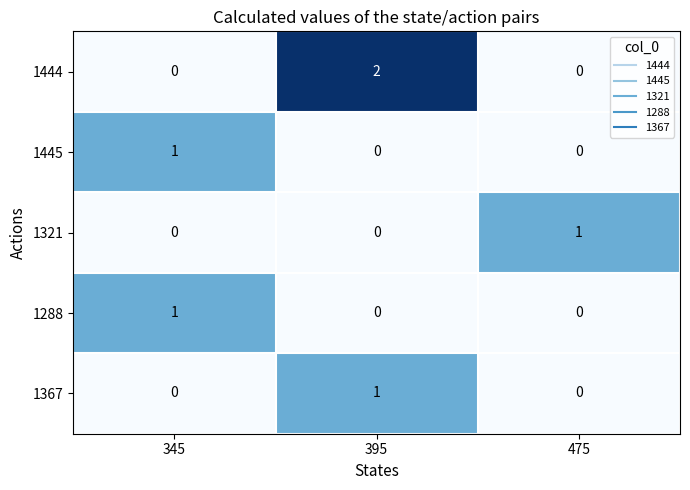

Which category has the highest value in the 1445 series?

345